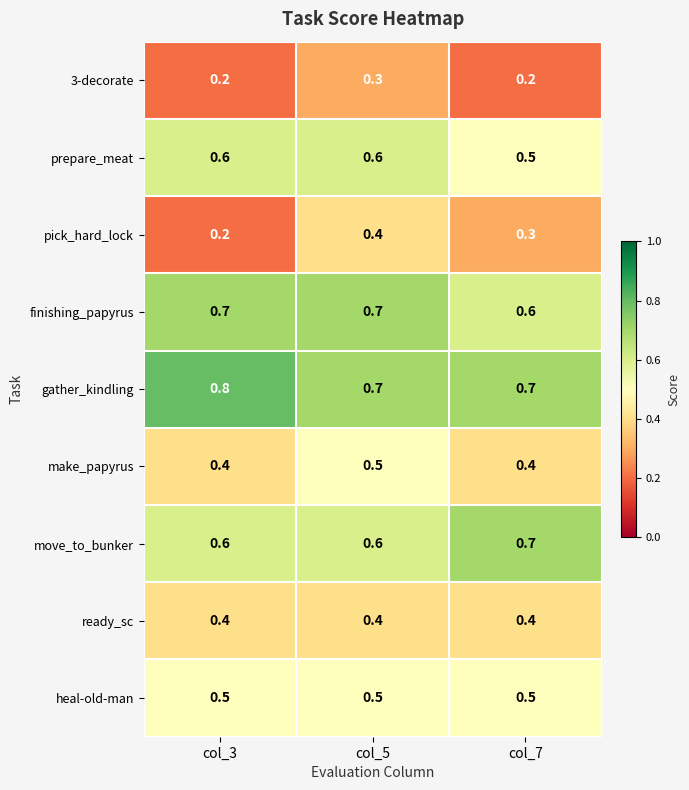

Between col_3 and col_5, which series saw the biggest shift?

pick_hard_lock